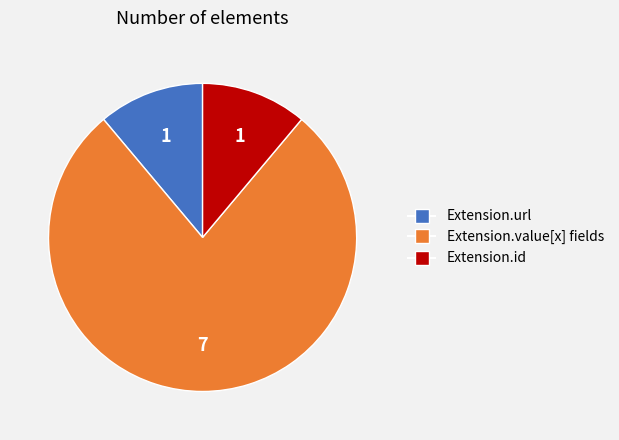

Is there any slice that represents more than half of the pie?

Yes